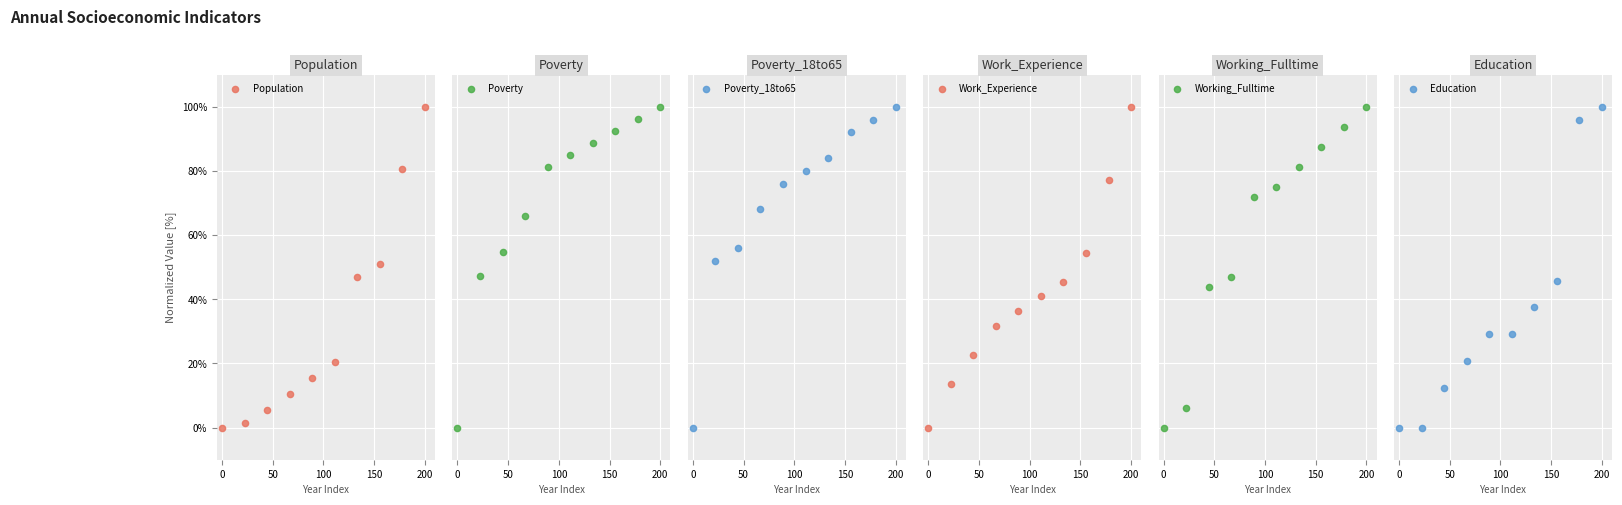

What are all the series names shown in the legend?

Population, Poverty, Poverty_18to65, Work_Experience, Working_Fulltime, Education